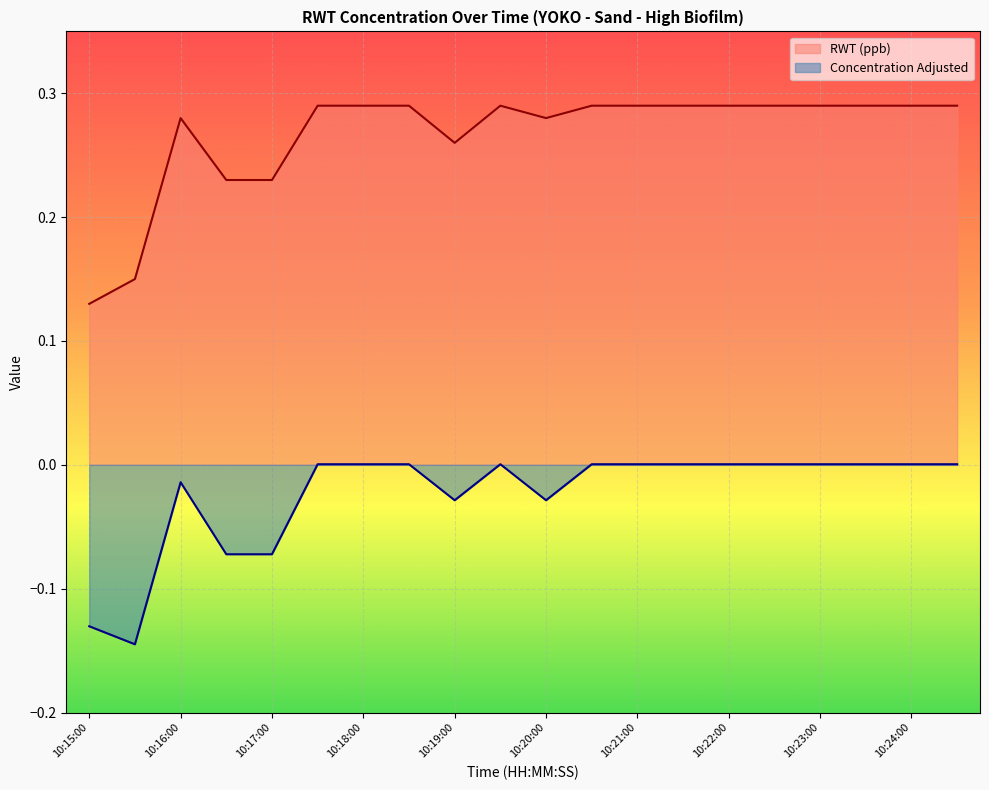

At which category is the sum across all series the highest?

10:17:30